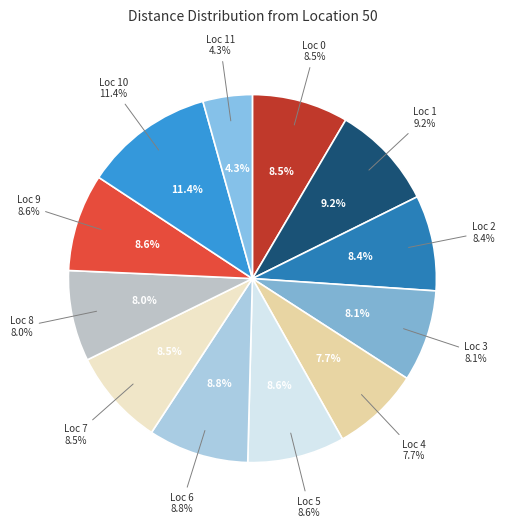

What percentage is NOT represented by Loc 2?

91.6%